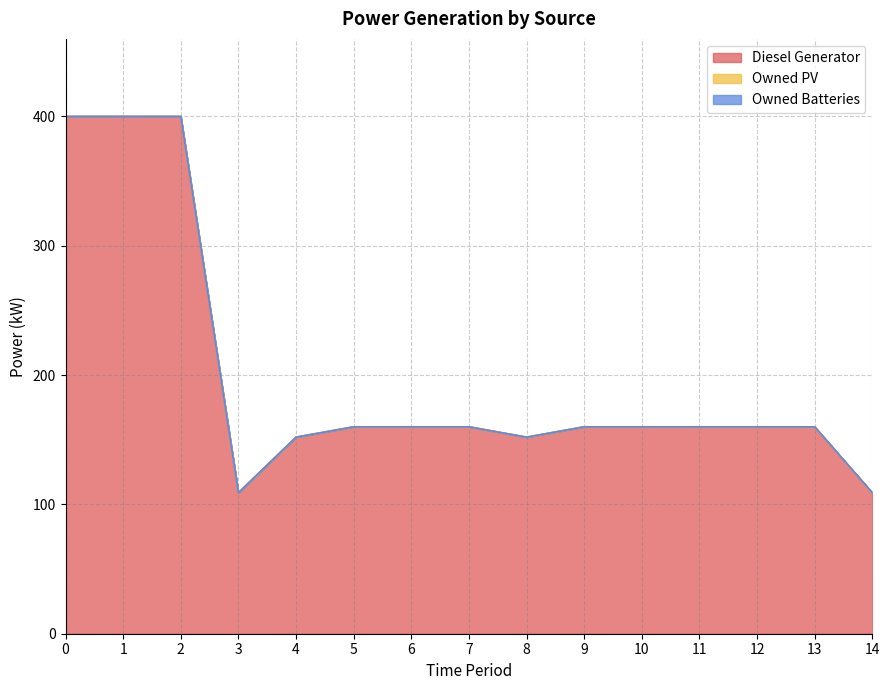

Is the value of Owned Batteries at 3 greater than the value of Owned PV at 8?

No